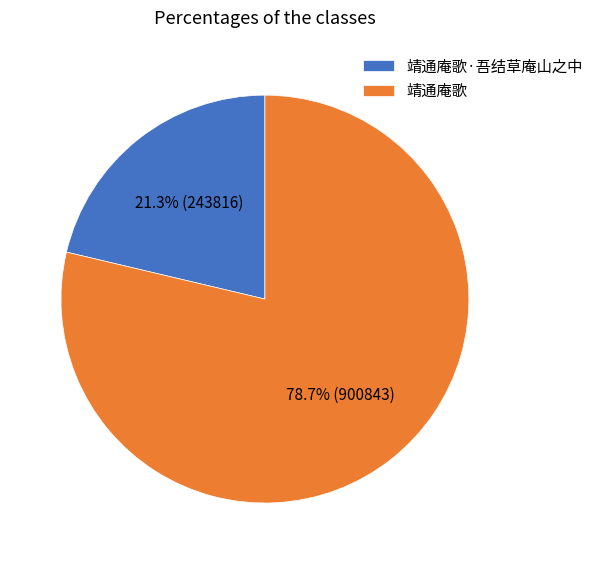

Is it true that 靖通庵歌·吾结草庵山之中 is 21% of the pie?

True